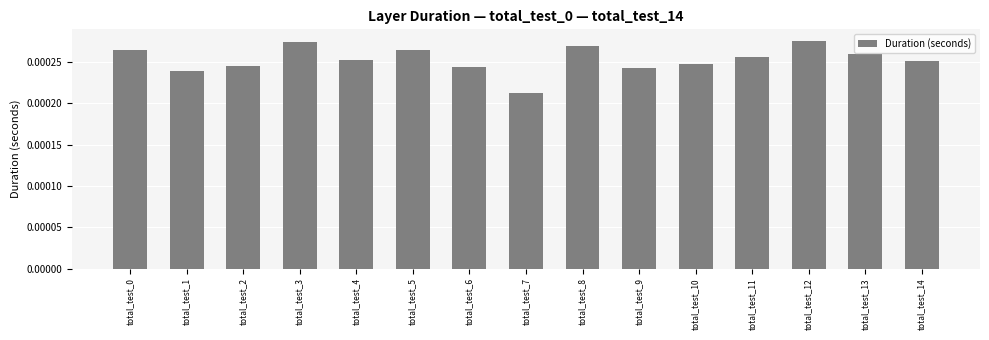

Which category has the lowest value across all series?

total_test_7